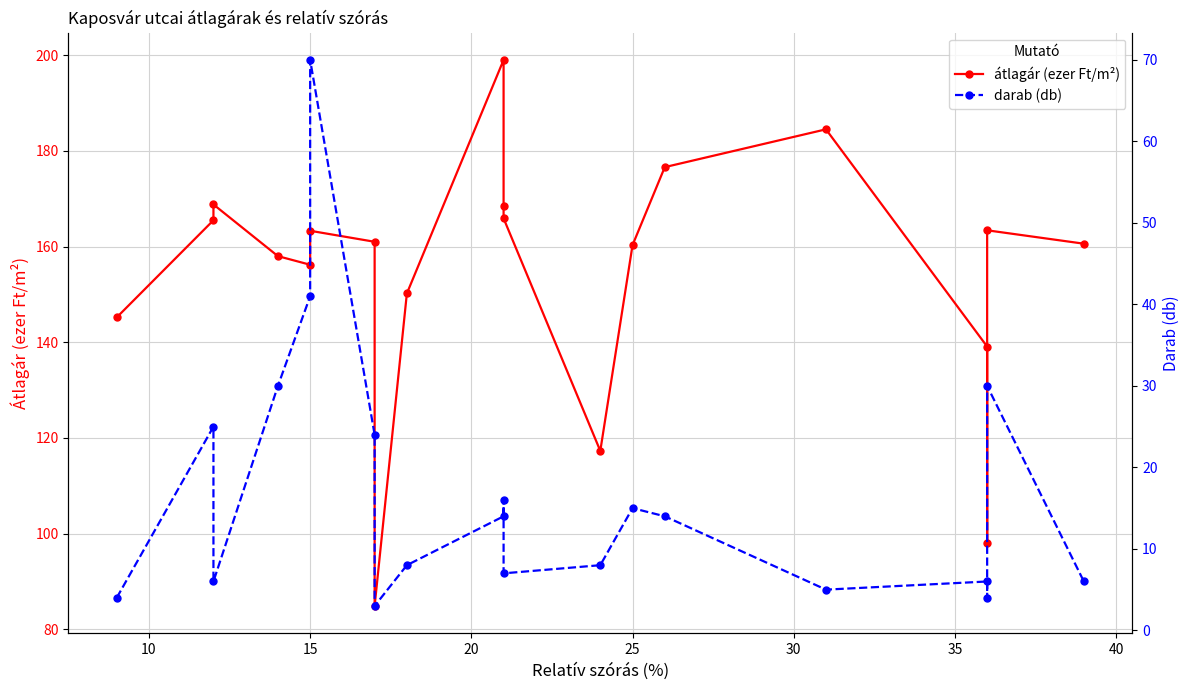

Is the value of darab (db) at 45 greater than the value of átlagár (ezer Ft/m²) at 20?

No